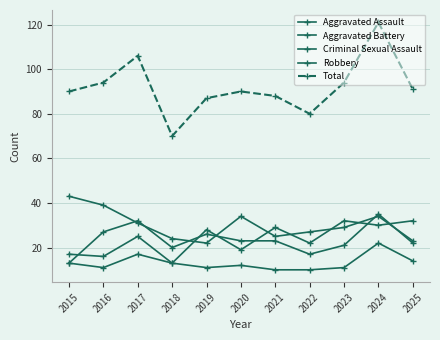

Is this an area chart (filled region under the line)?

No